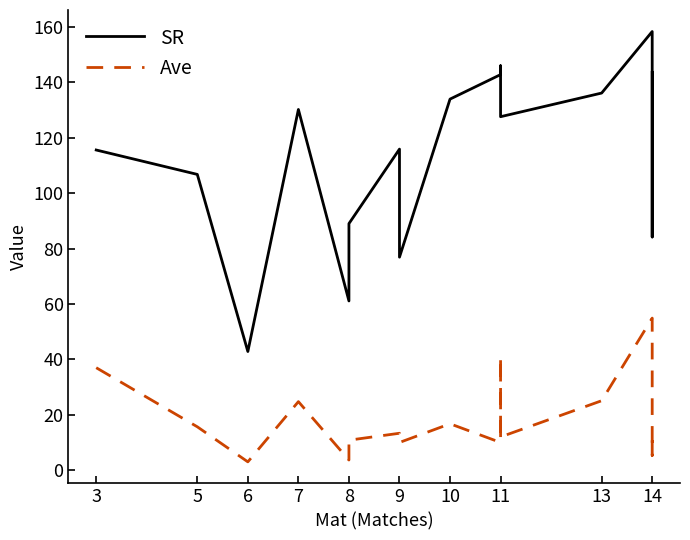

Where does the Ave series first go above 13?

3